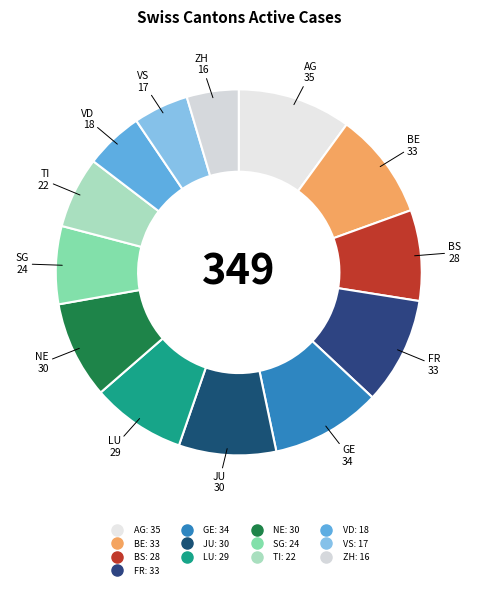

Does any single category account for the majority?

No